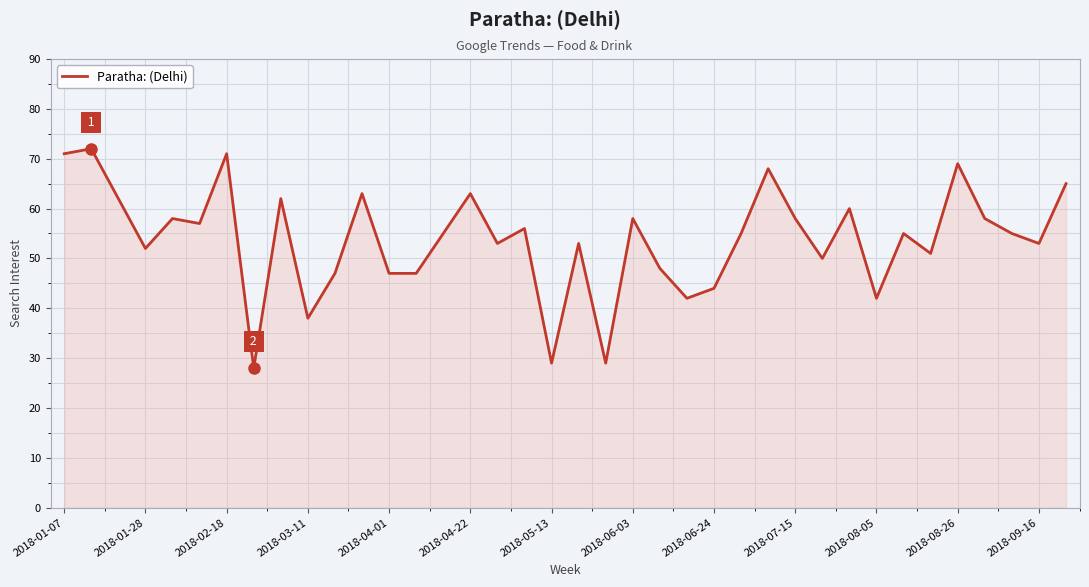

How many lines are shown in the chart?

1